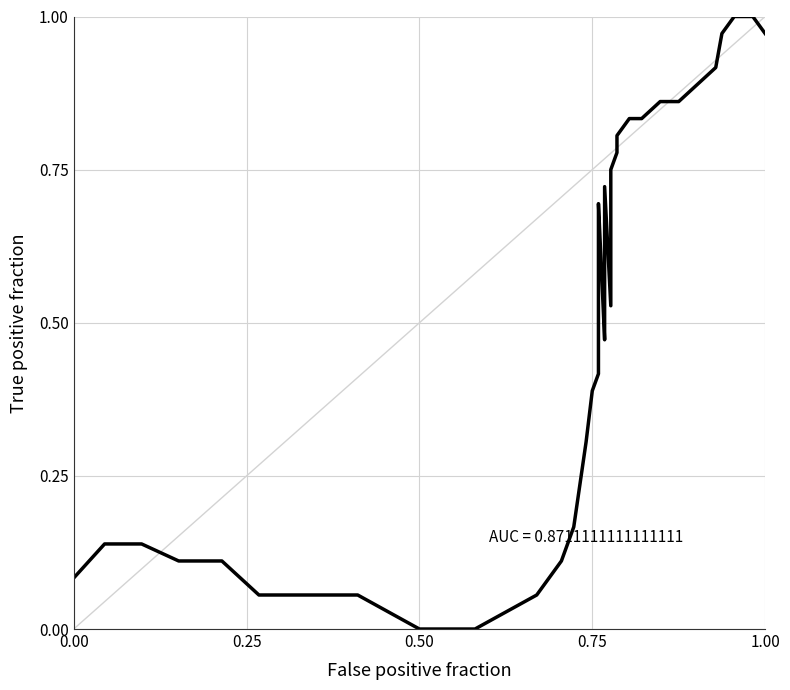

Reading right to left, list all the values displayed in this chart.

1.0	1.0	1.0	1.0	0.9	0.9	0.9	0.9	0.8	0.8	0.8	0.8	0.8	0.6	0.5	0.7	0.6	0.5	0.7	0.7	0.4	0.4	0.3	0.2	0.1	0.1	0.0	0.0	0.0	0.0	0.0	0.1	0.1	0.1	0.1	0.1	0.1	0.1	0.1	0.1